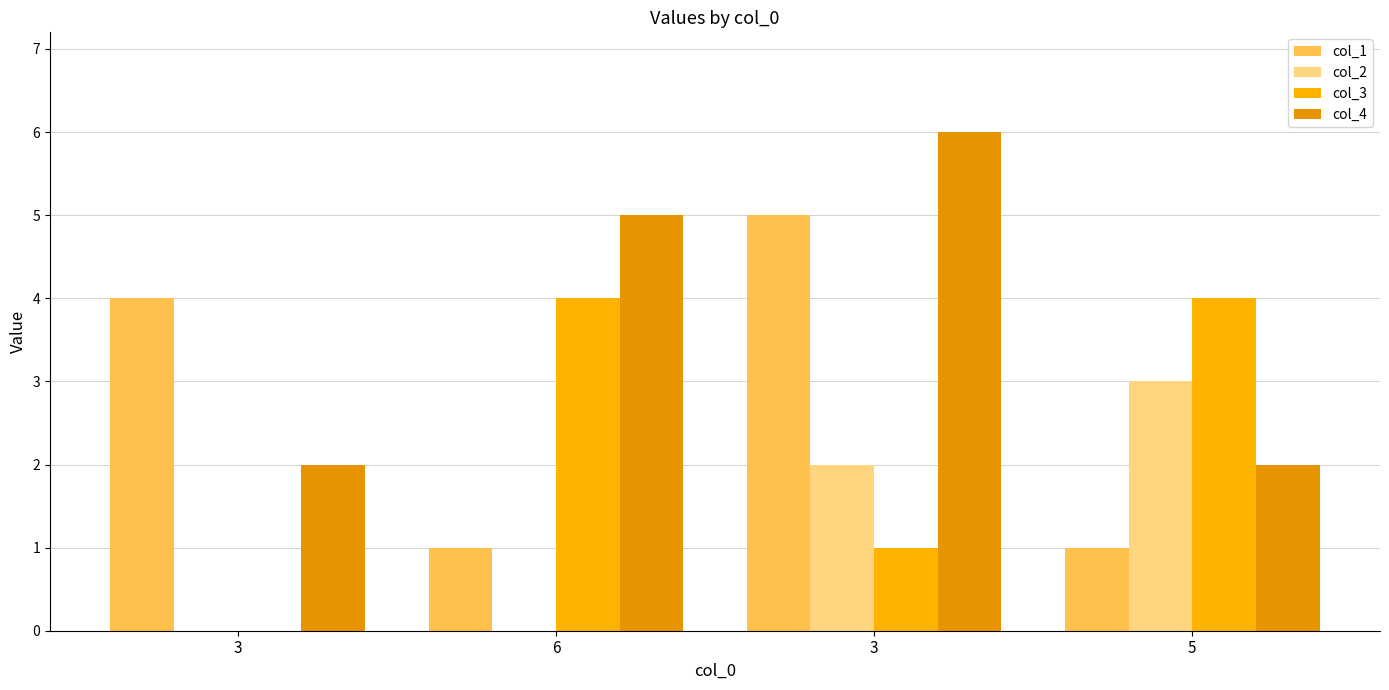

What is the difference between the maximum and minimum values in the col_4 series?

4